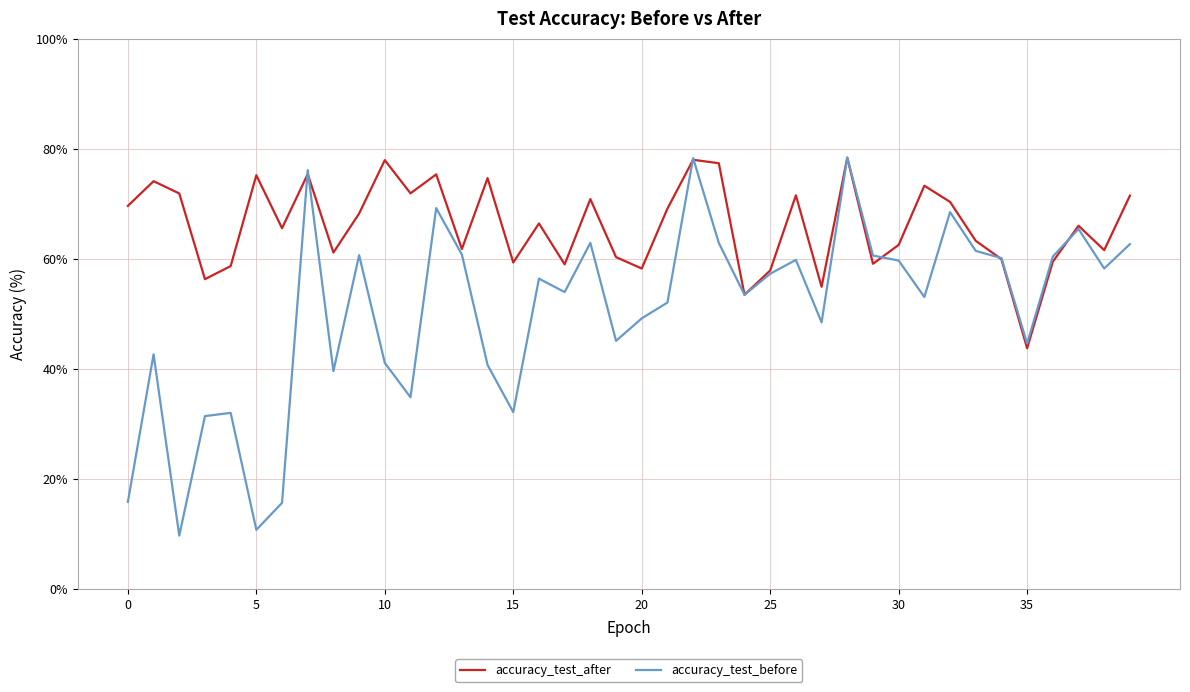

What is the highest value of the accuracy_test_after series?

78.4